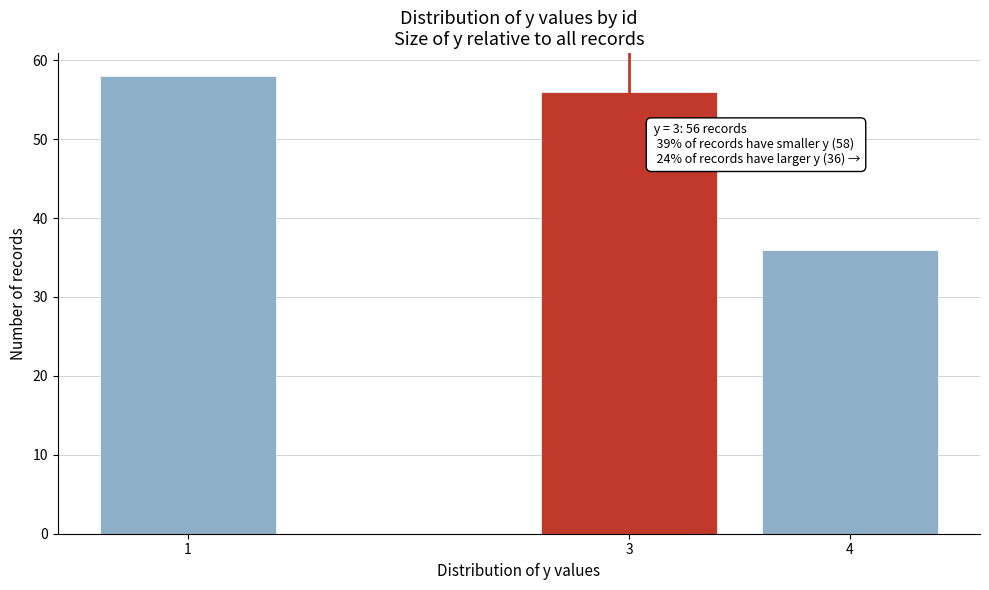

Reading right to left, extract all data points from this chart.

36	56	58